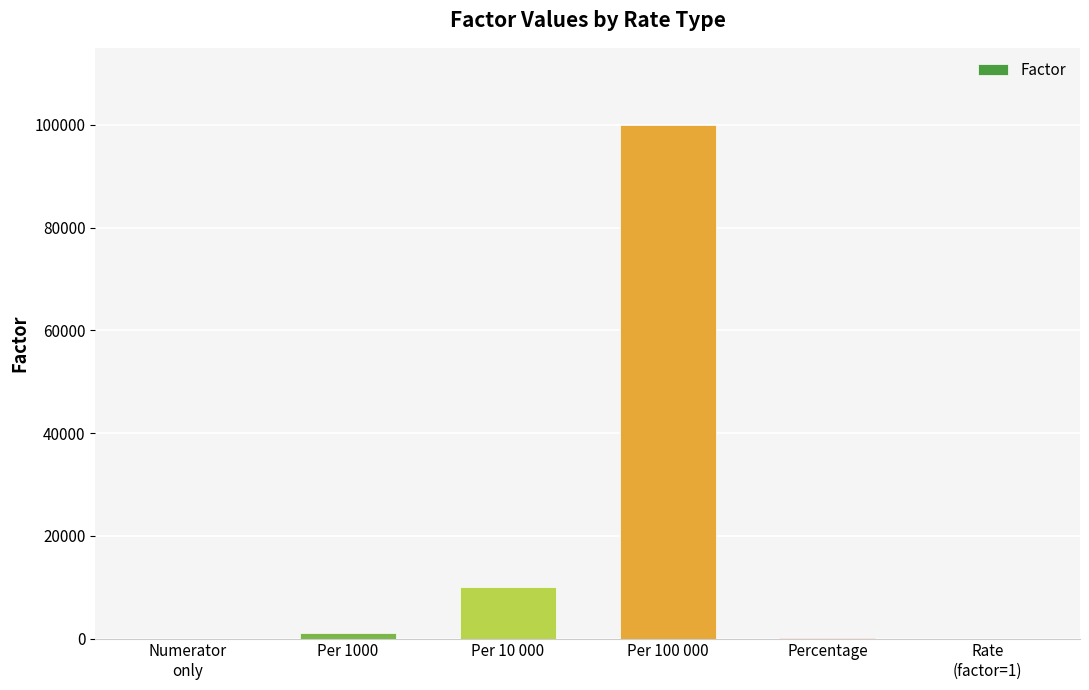

Are the bars grouped side by side (vs. stacked)?

No